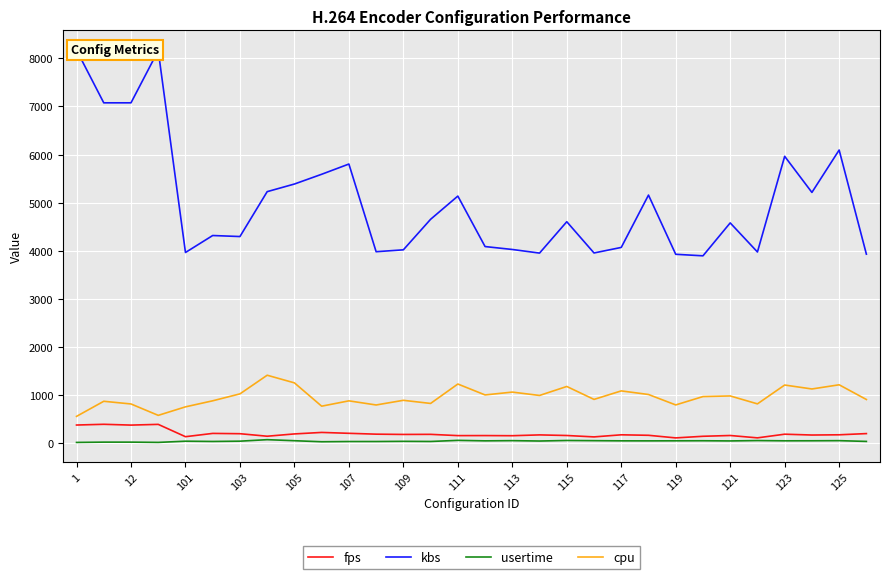

What is the lowest value of the cpu series?

553.0